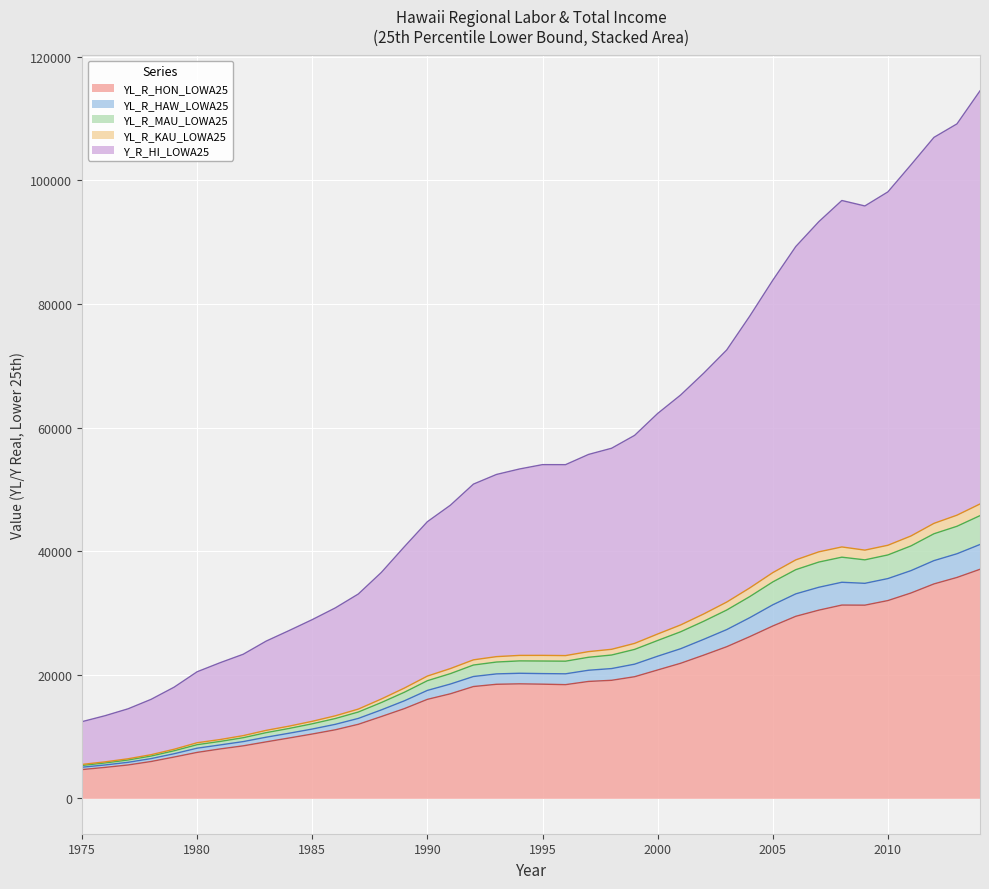

Which series has the largest total across all categories?

Y_R_HI_LOWA25